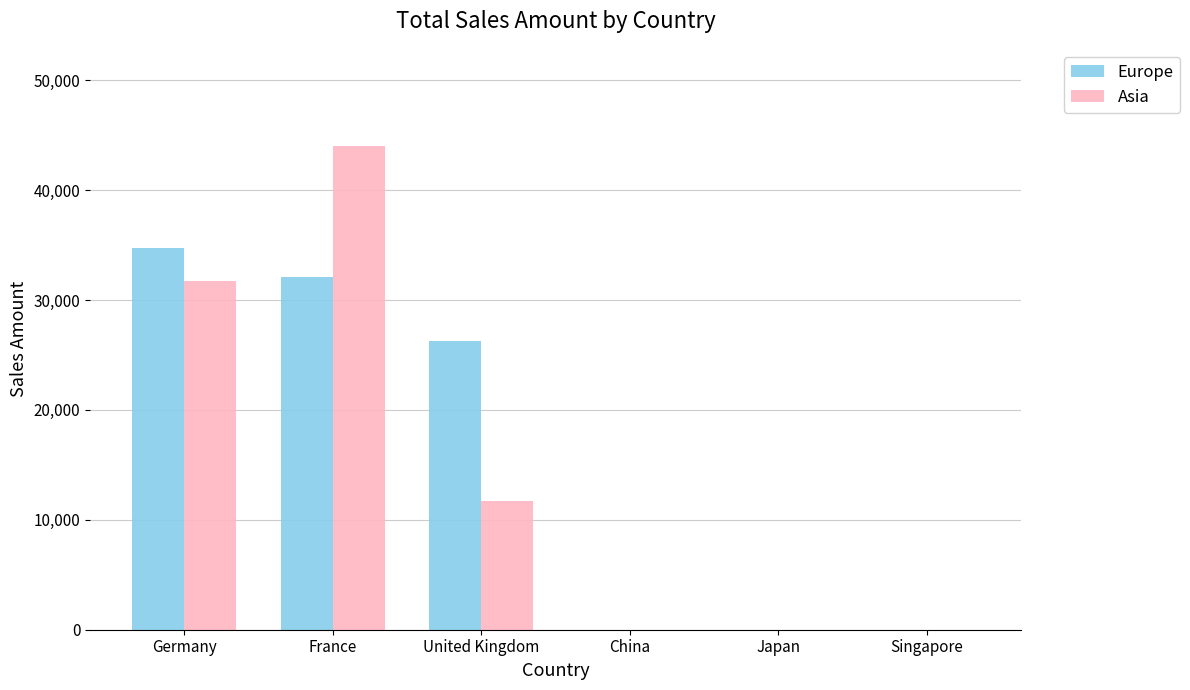

What is the maximum value for Europe?

34777